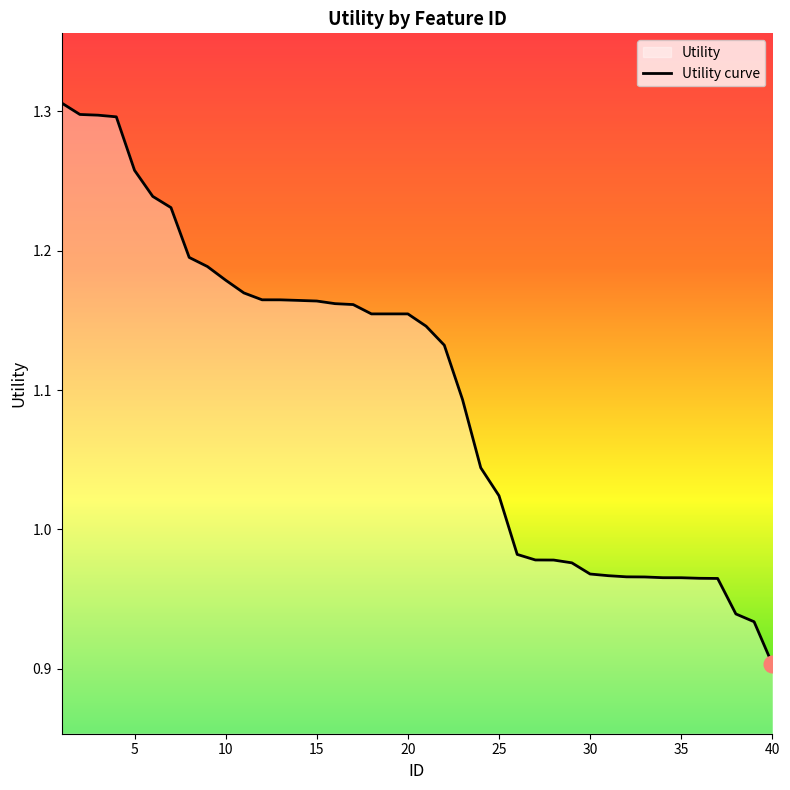

What is the greatest value displayed?

1.3